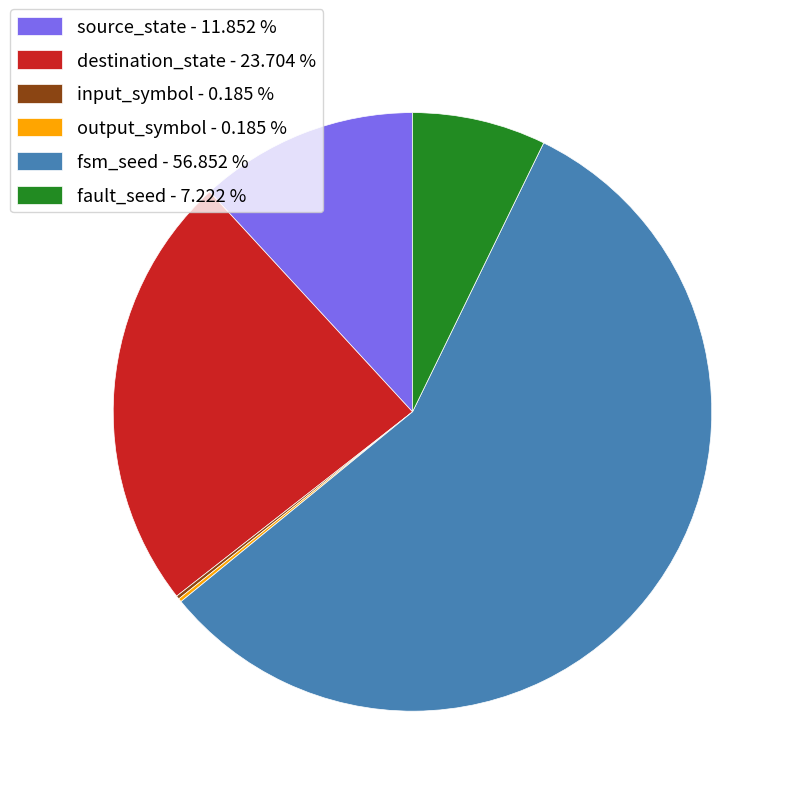

Combined, do fault_seed - 7.222 % and destination_state - 23.704 % account for over 50%?

No